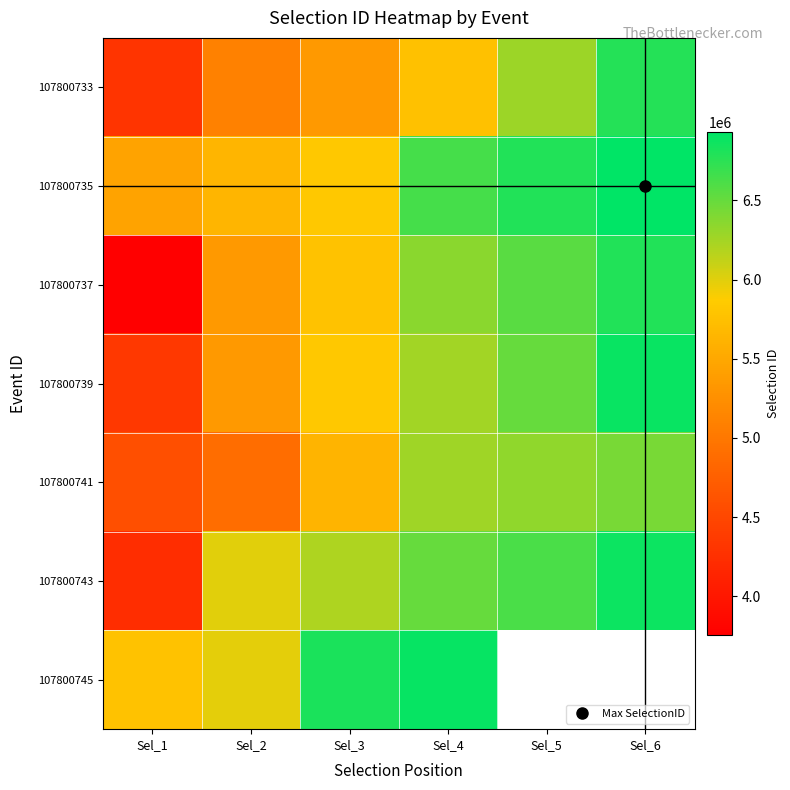

How many data points in 107800735 are less than 6641151?

3